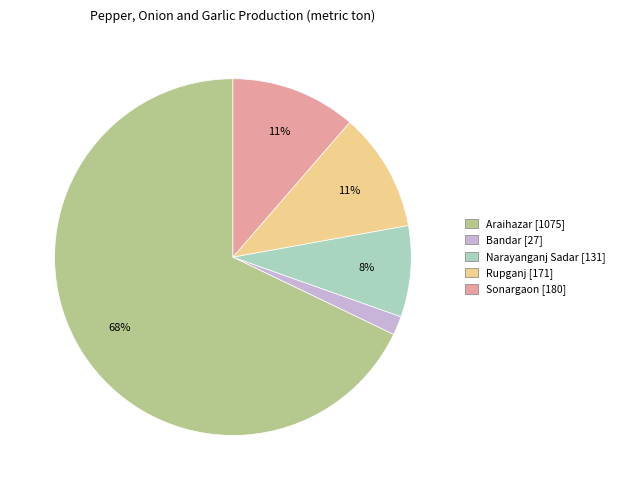

Does Narayanganj Sadar account for over 50% of the chart?

No